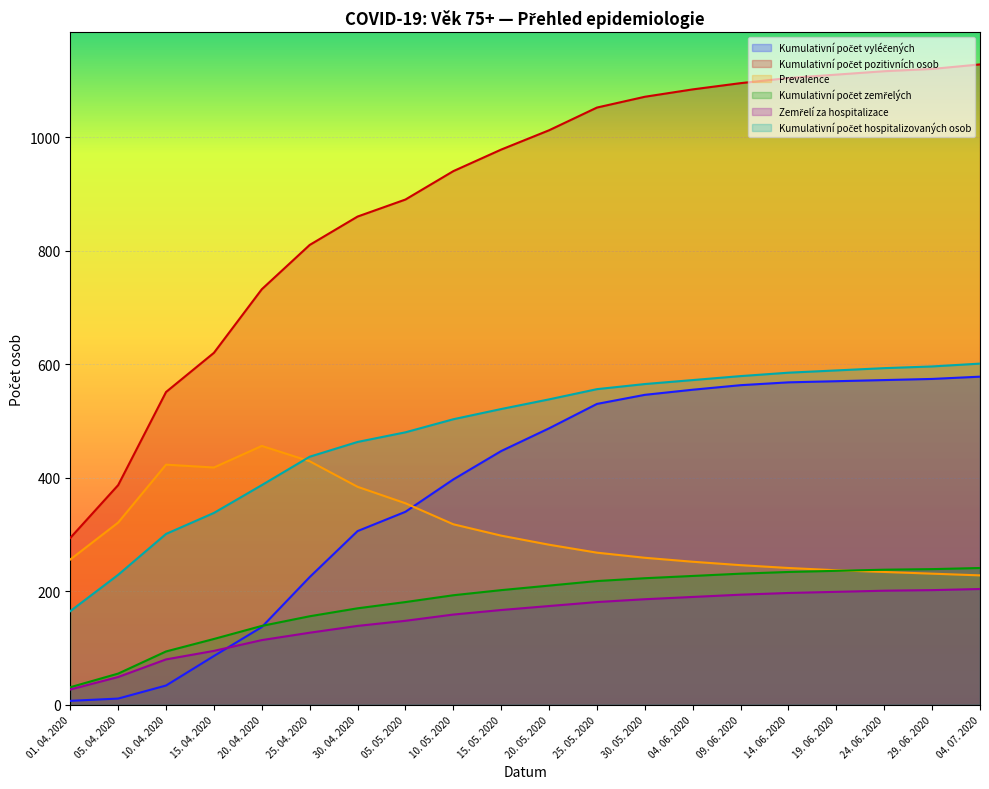

What is the average value of the Prevalence series?

307